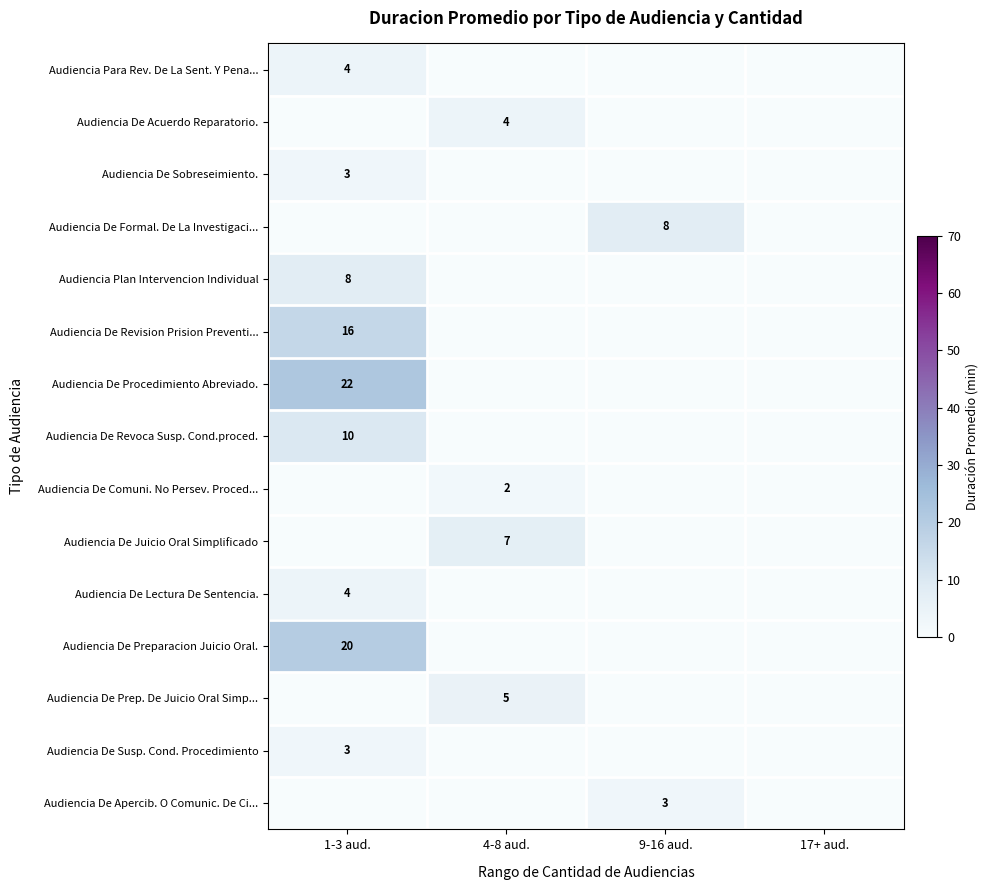

Which has a higher value, 9-16 aud. or 4-8 aud.?

9-16 aud.